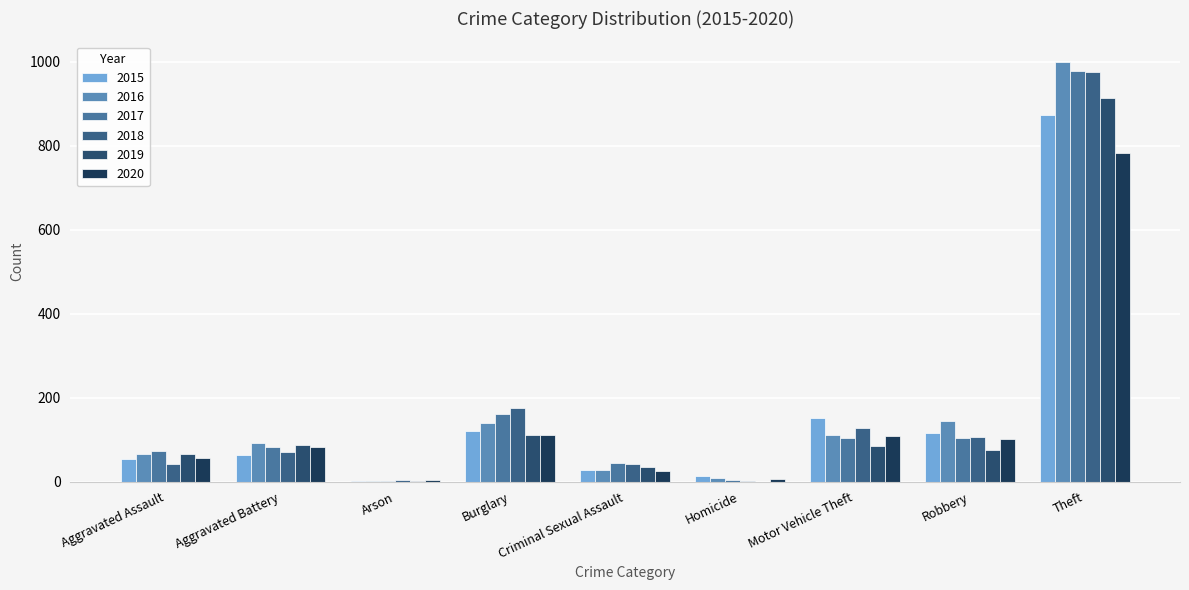

How many groups of bars are there?

9